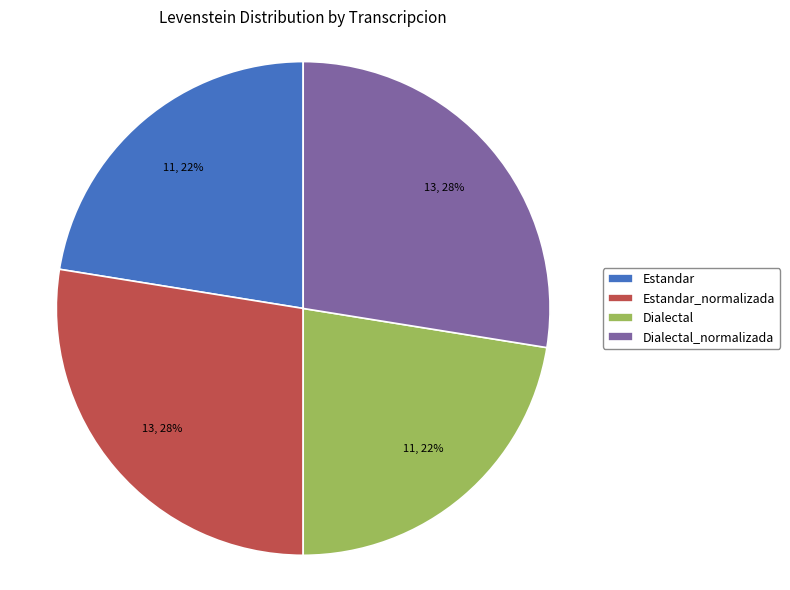

True or false: Dialectal accounts for 22% of the total.

True